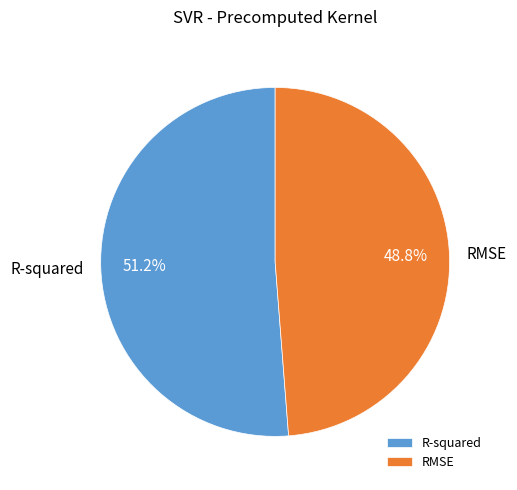

To the nearest percent, what is the average slice percentage?

50%